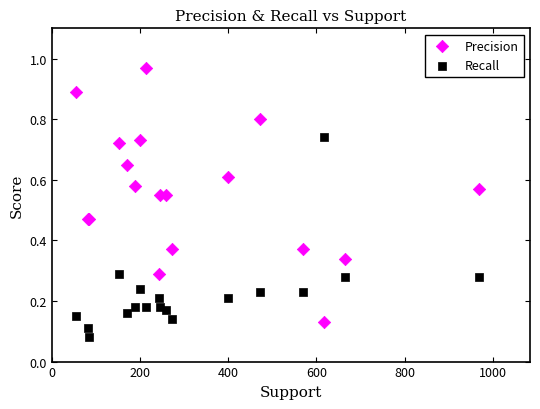

Which series reaches the maximum Y coordinate?

Precision